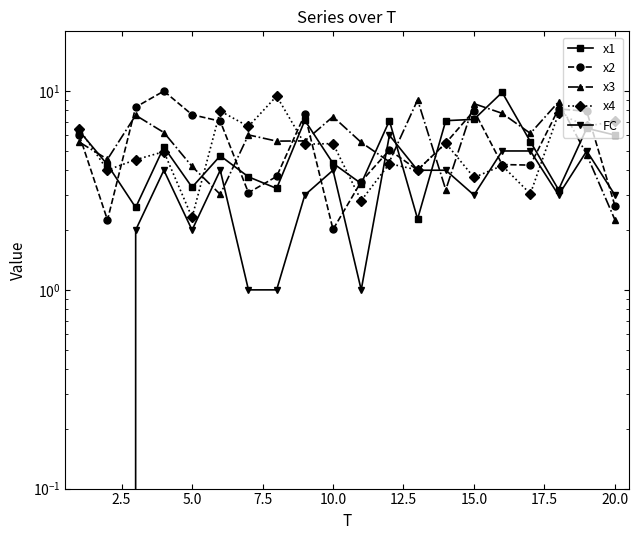

True or false: x4 has a value of 10.8 at 18.

False